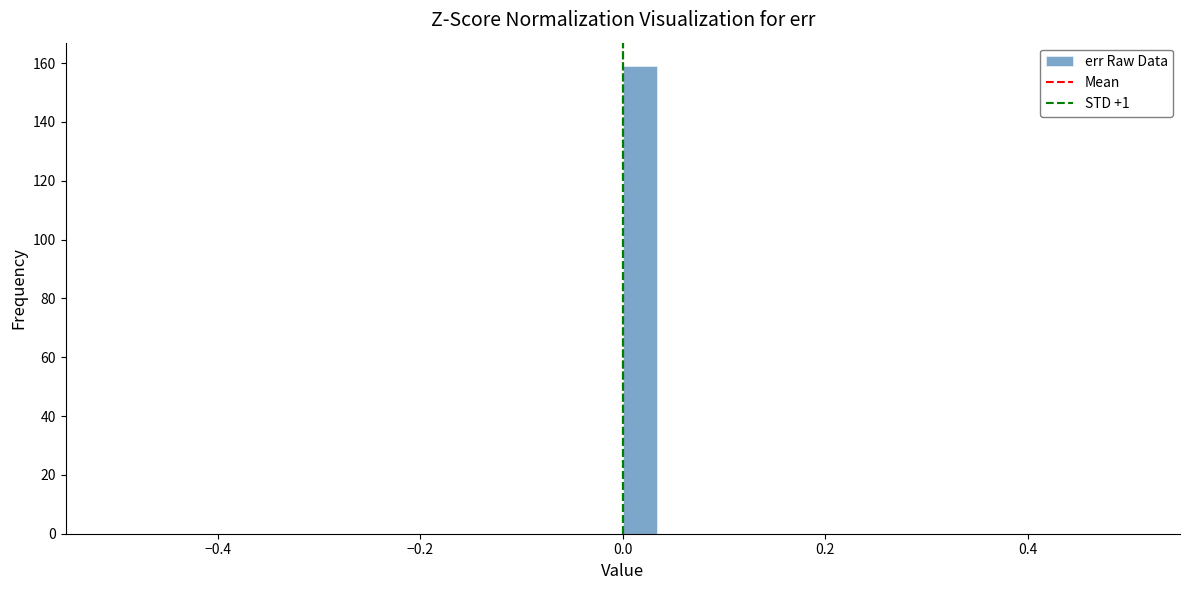

Around what value on the x-axis is the tallest bar? Give the approximate position of its centre, as read against the axis.

0.02